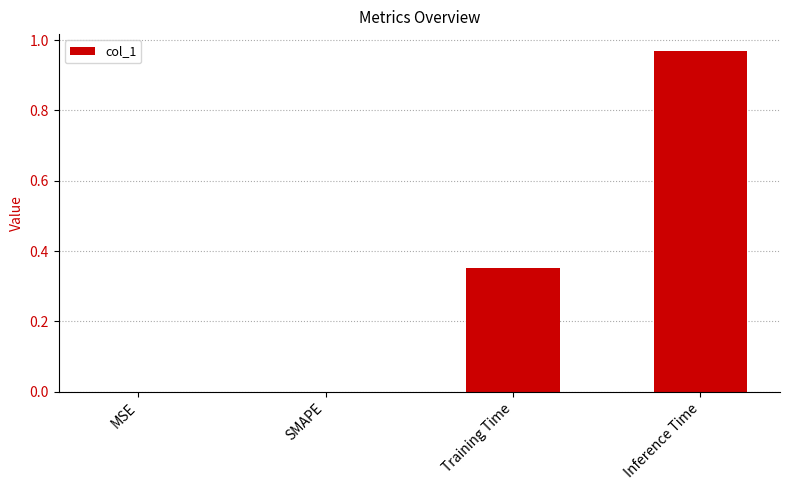

The chart shows a value of 0.4 at Inference Time. True or false?

False